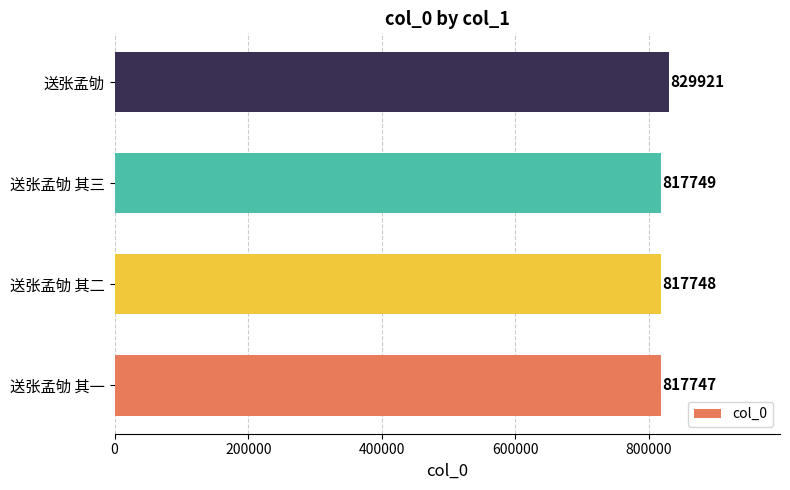

Reading top to bottom, transcribe all the data shown in this chart.

送张孟劬=829921	送张孟劬 其三=817749	送张孟劬 其二=817748	送张孟劬 其一=817747